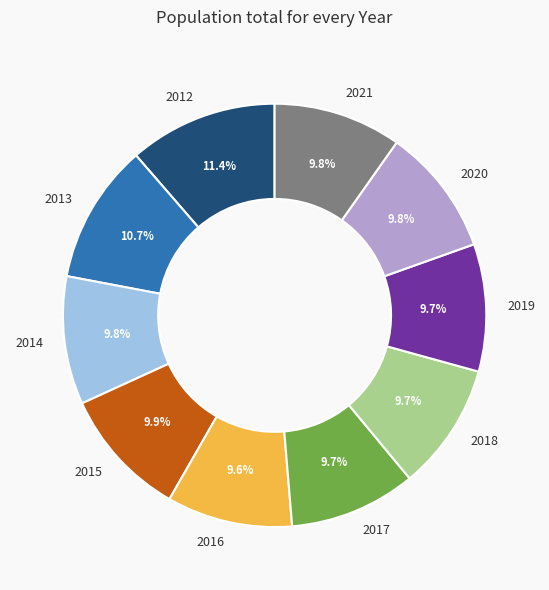

Is there any slice that represents more than half of the pie?

No